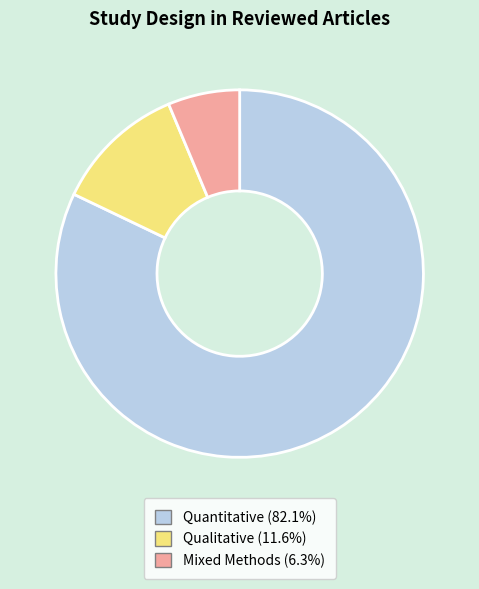

Which slice is the largest?

Quantitative